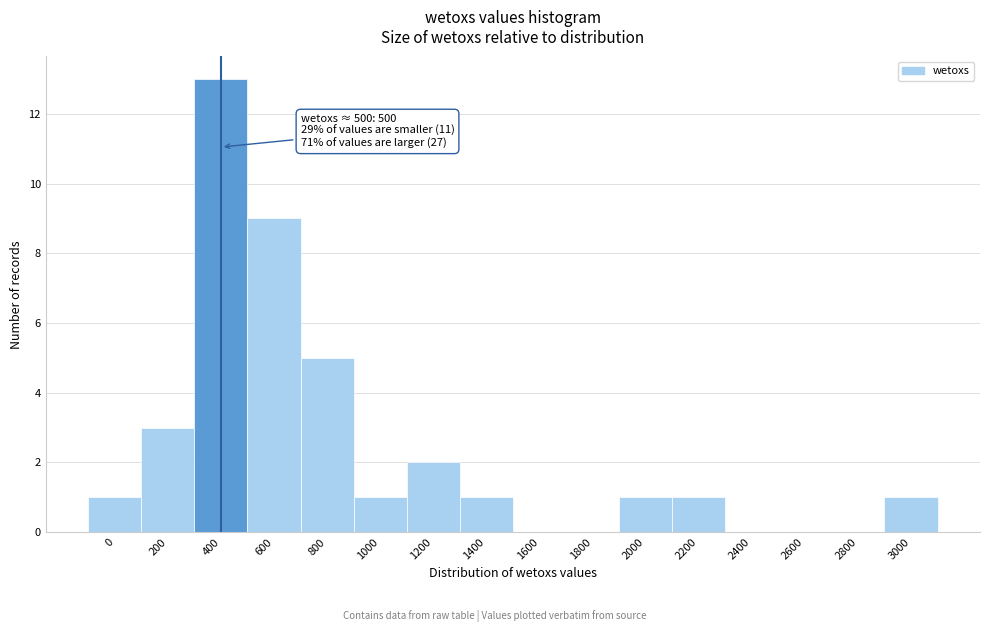

Reading right to left, list all the values displayed in this chart.

3000=1	2800=0	2600=0	2400=0	2200=1	2000=1	1800=0	1600=0	1400=1	1200=2	1000=1	800=5	600=9	400=13	200=3	0=1